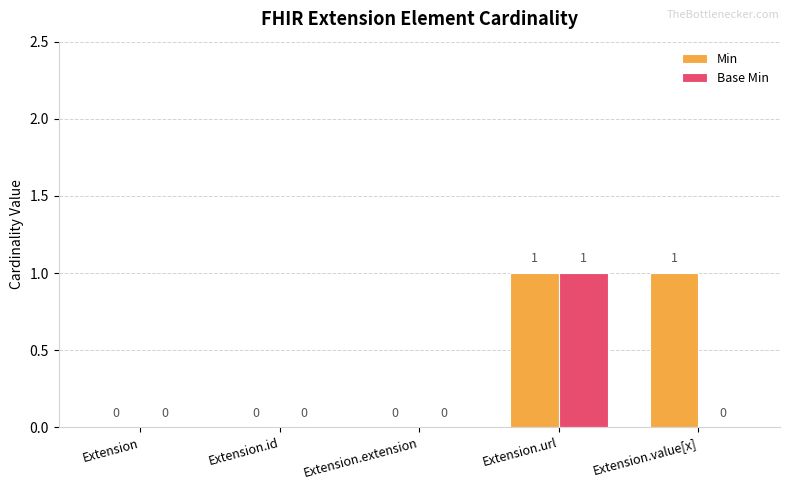

At which category is the sum across all series the highest?

Extension.url